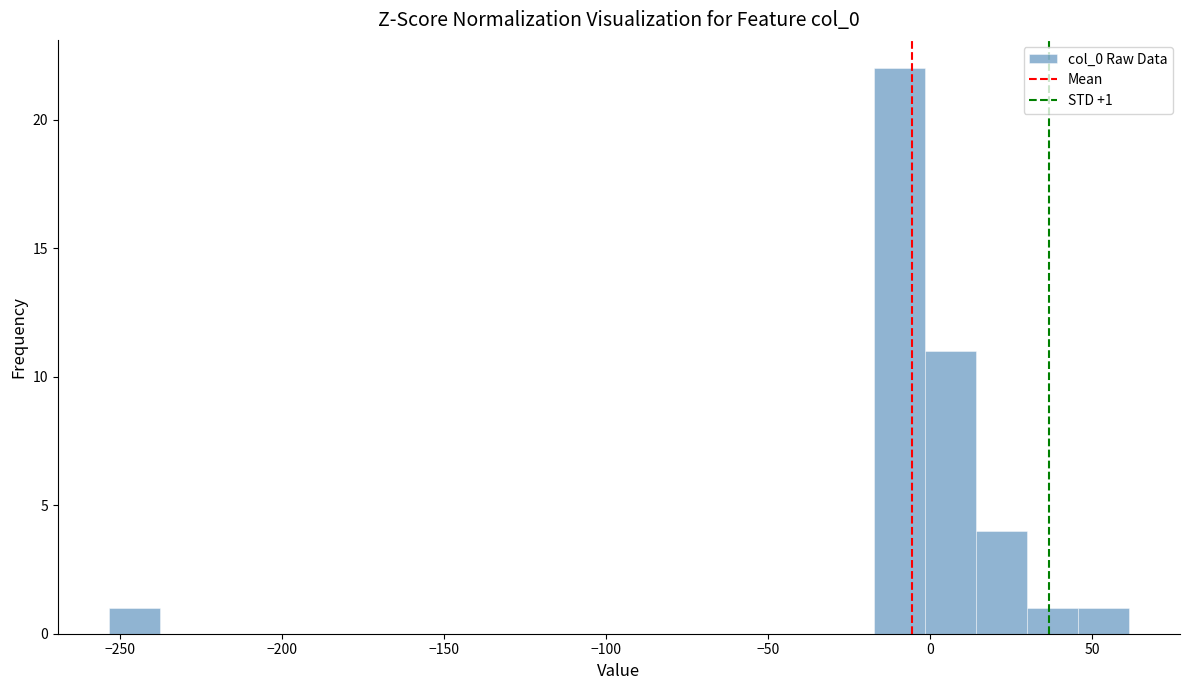

Read against the x-axis, roughly where is the centre of the tallest bar?

-10